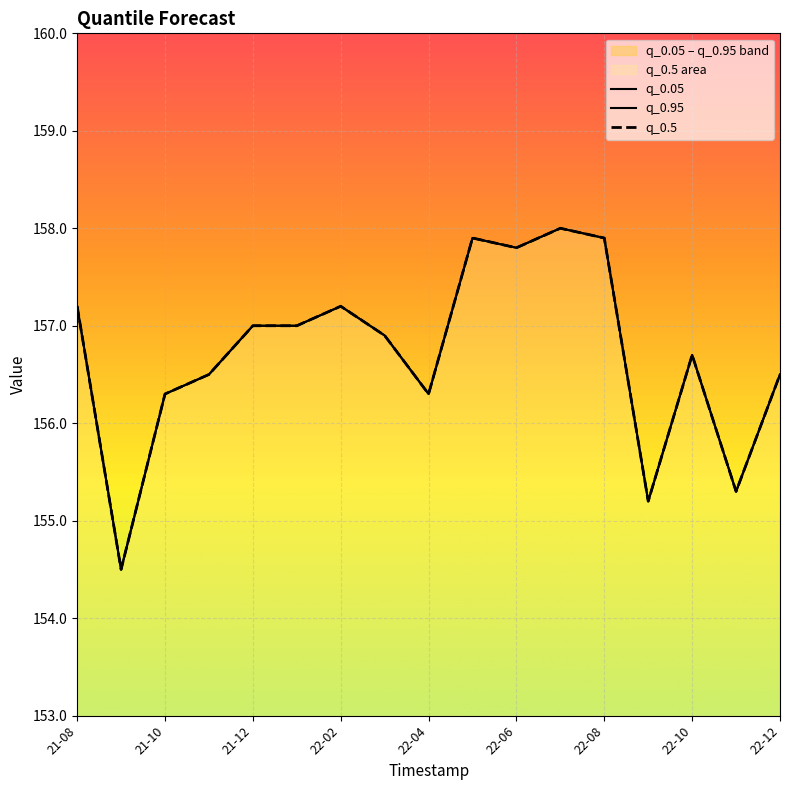

How many interior local valleys does the q_0.5 series have?

5